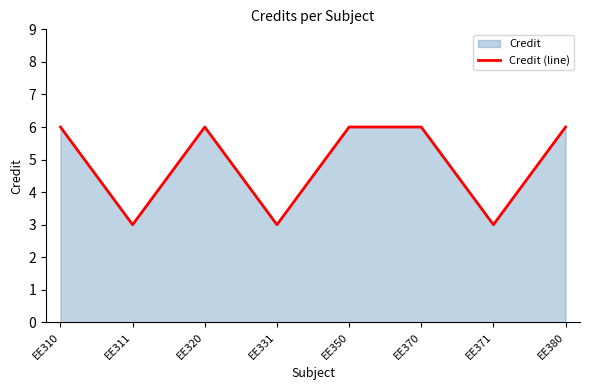

Between EE350 and EE371, which is larger?

EE350